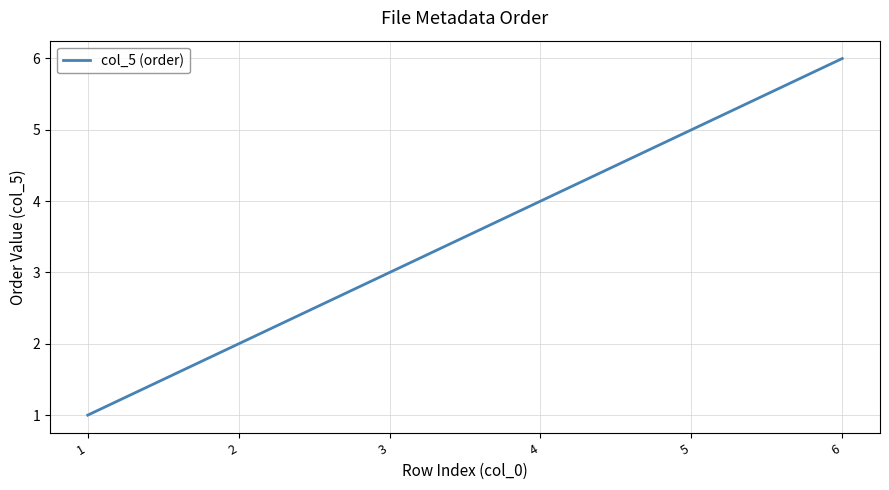

Does the chart display data point markers on the line(s)?

No